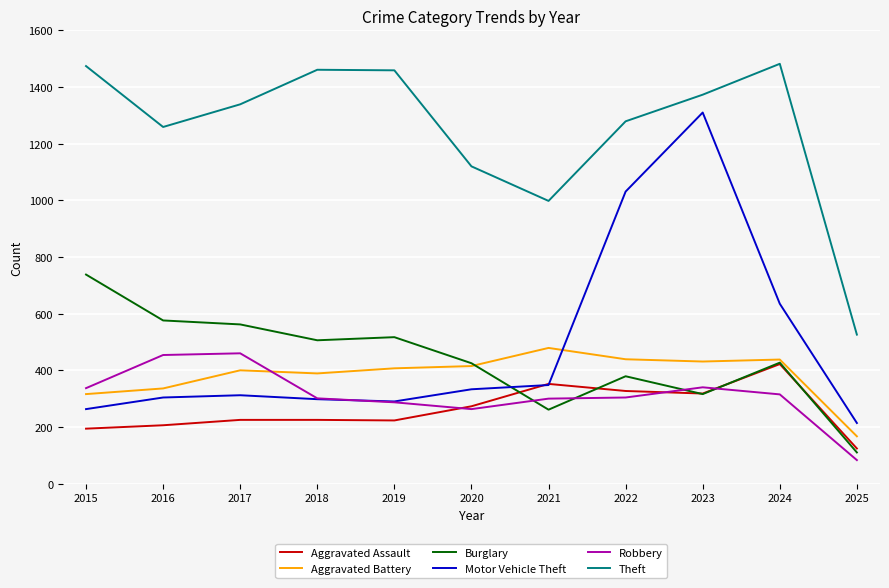

What is the greatest value displayed?

1482